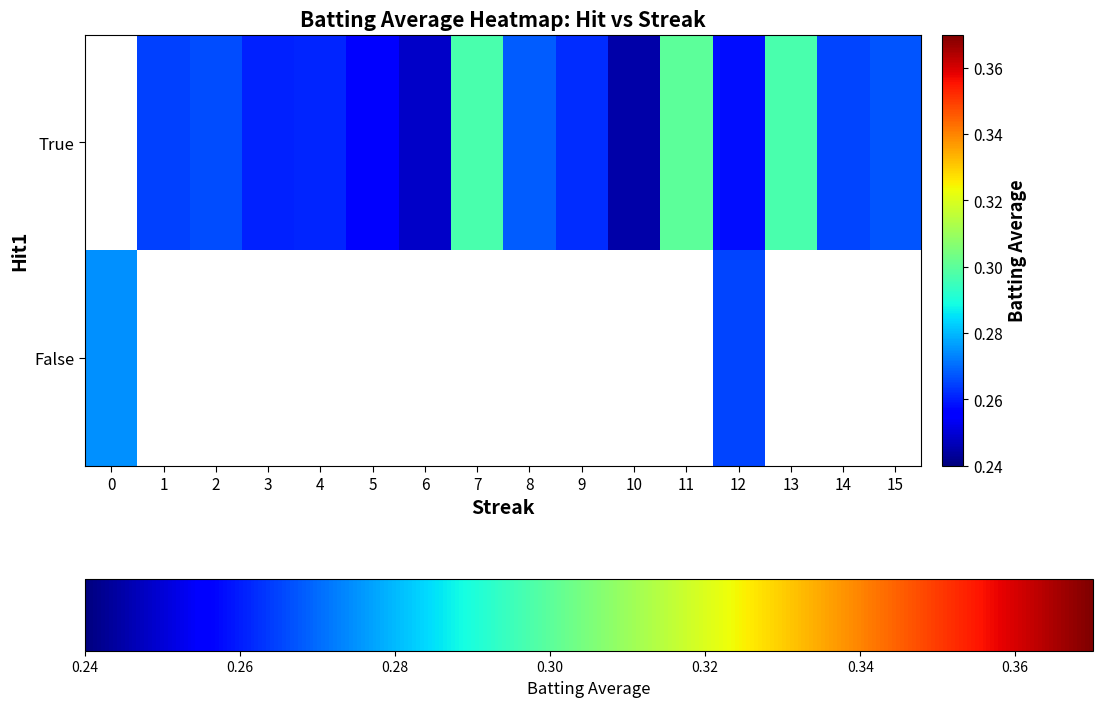

True or false: True has a value of 0.5 at 14.

False